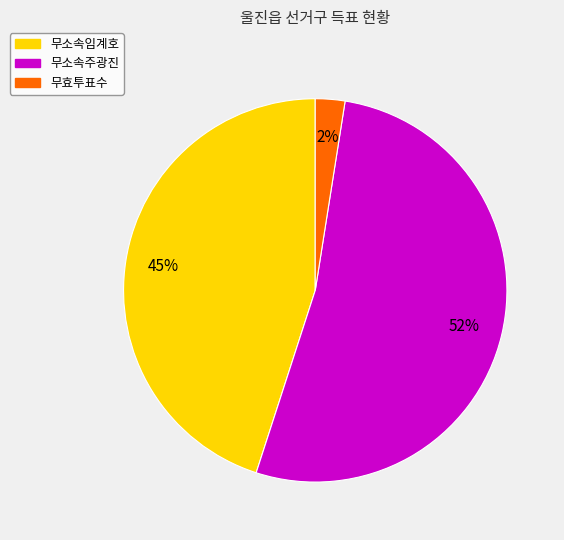

To the nearest percent, what portion does 무효투표수 represent?

2%